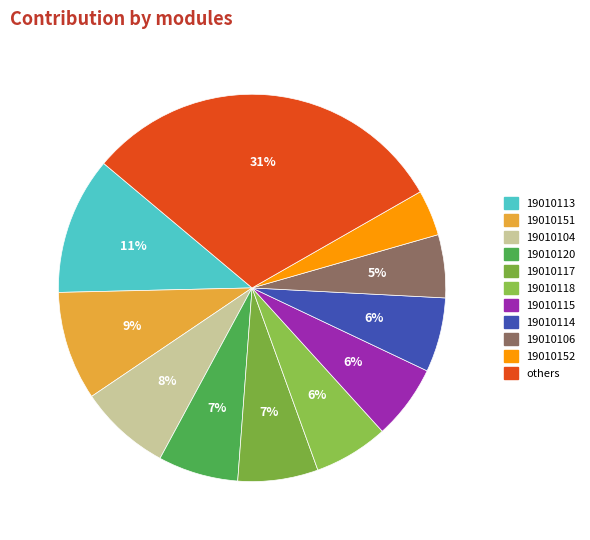

Is there any slice that represents more than half of the pie?

No